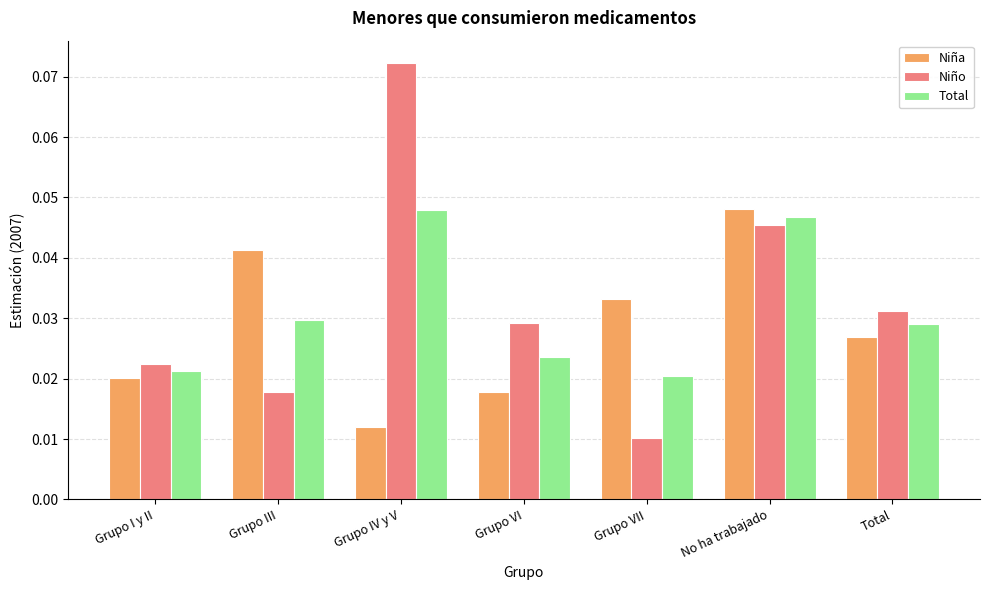

What are all the series names shown in the legend?

Niña, Niño, Total